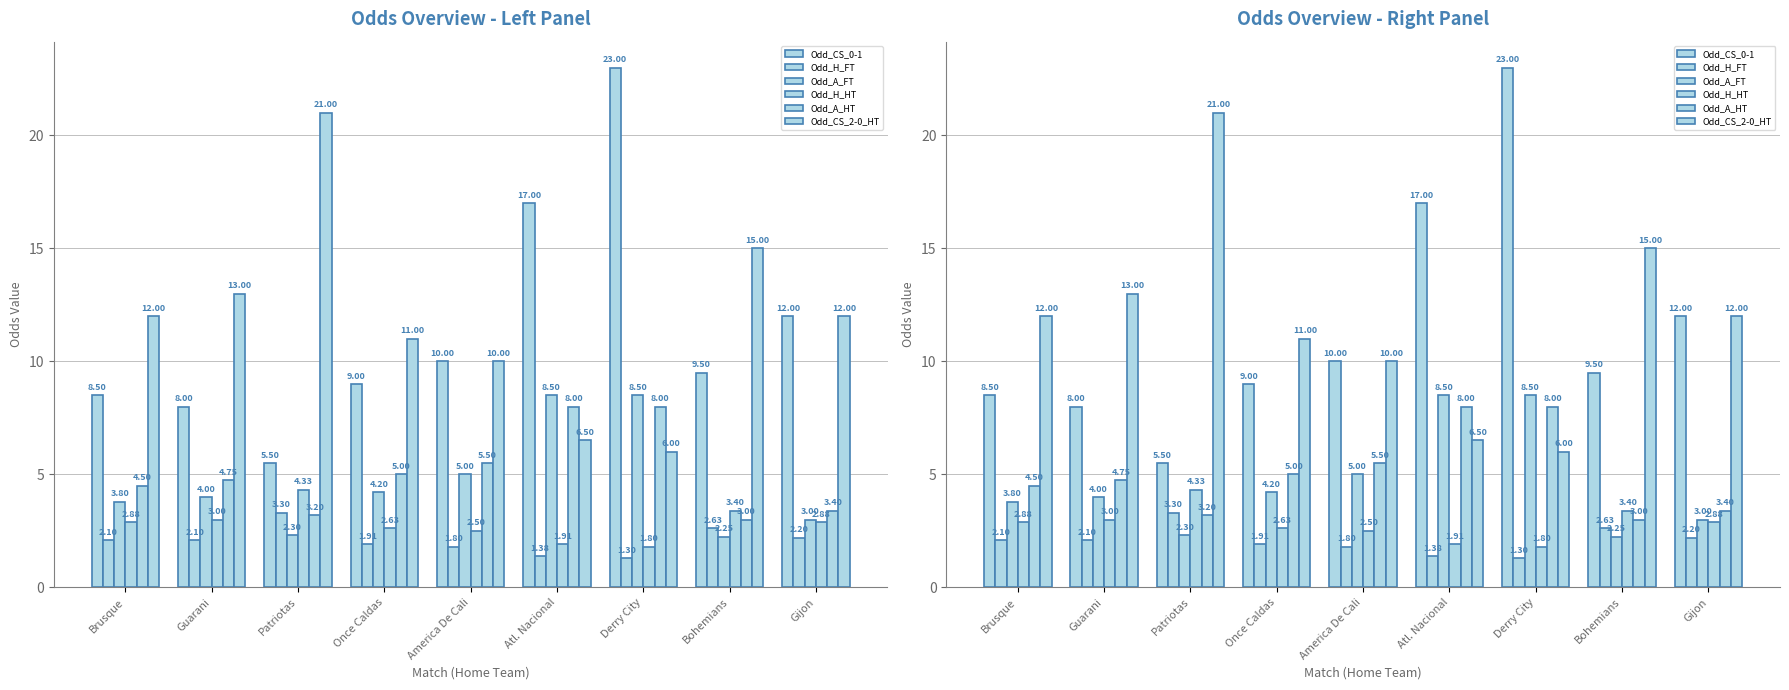

At how many categories does at least one series exceed 20?

2